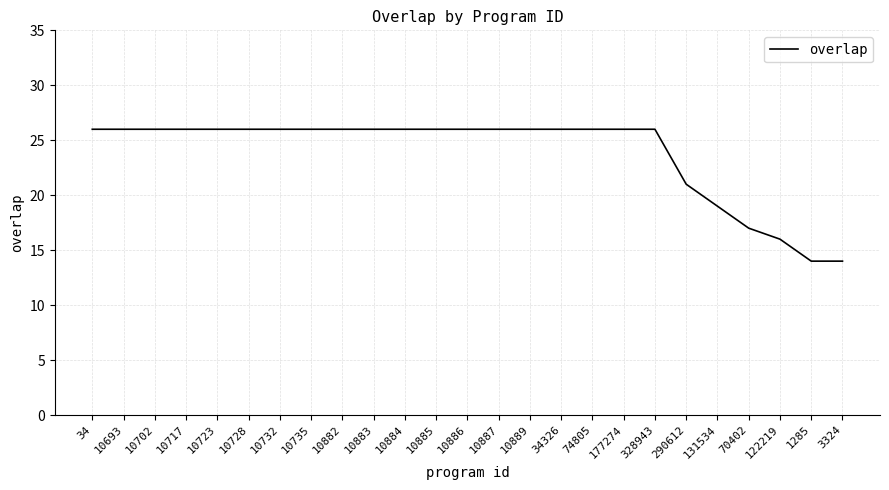

How many lines are shown in the chart?

1